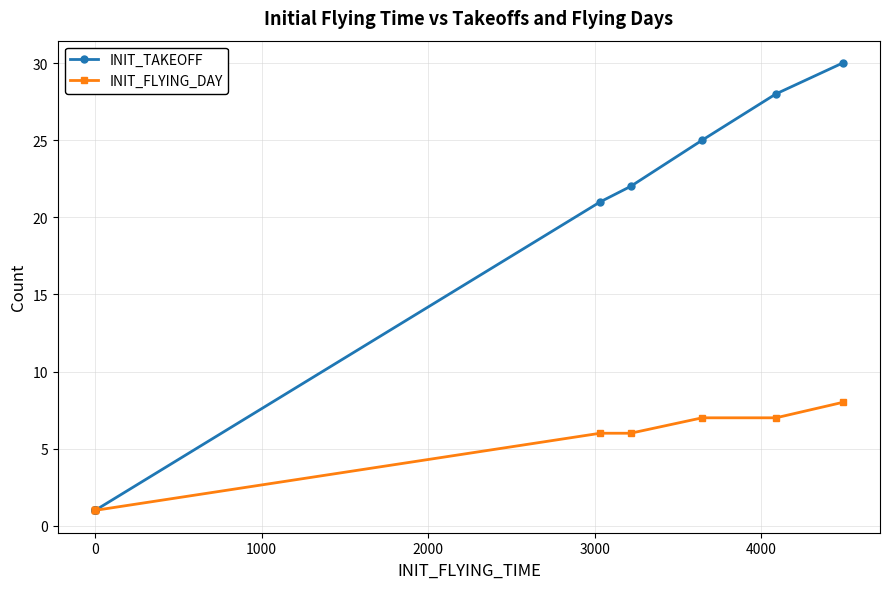

How many distinct data groups are displayed?

2